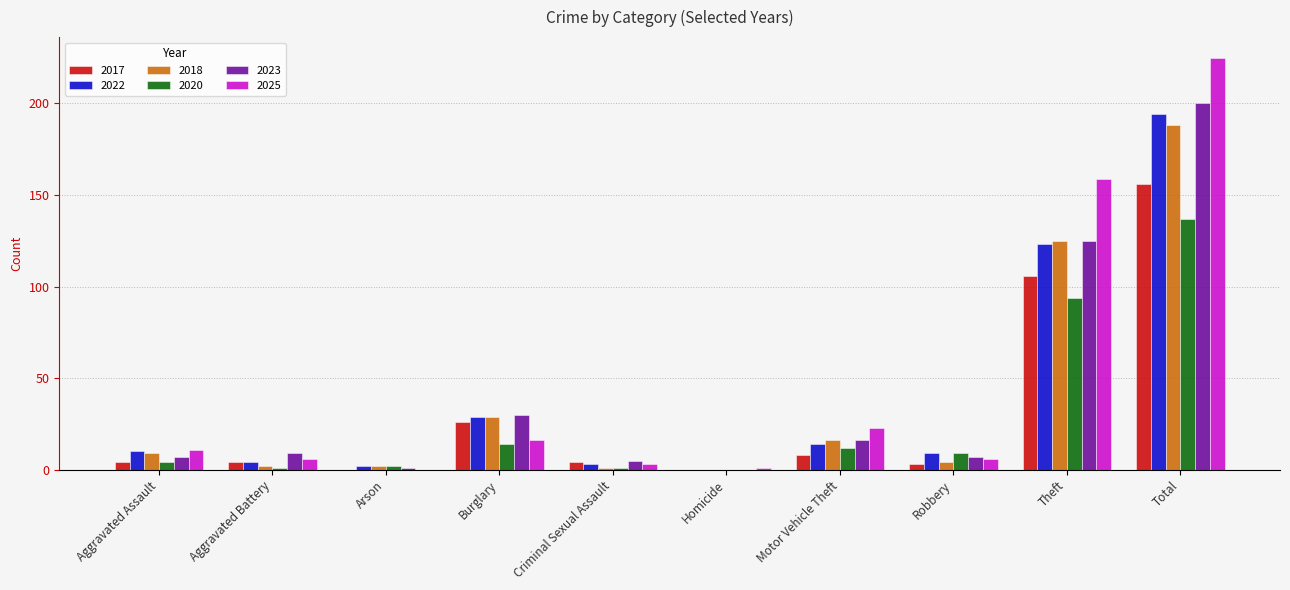

Which series has the largest range (max minus min)?

2025